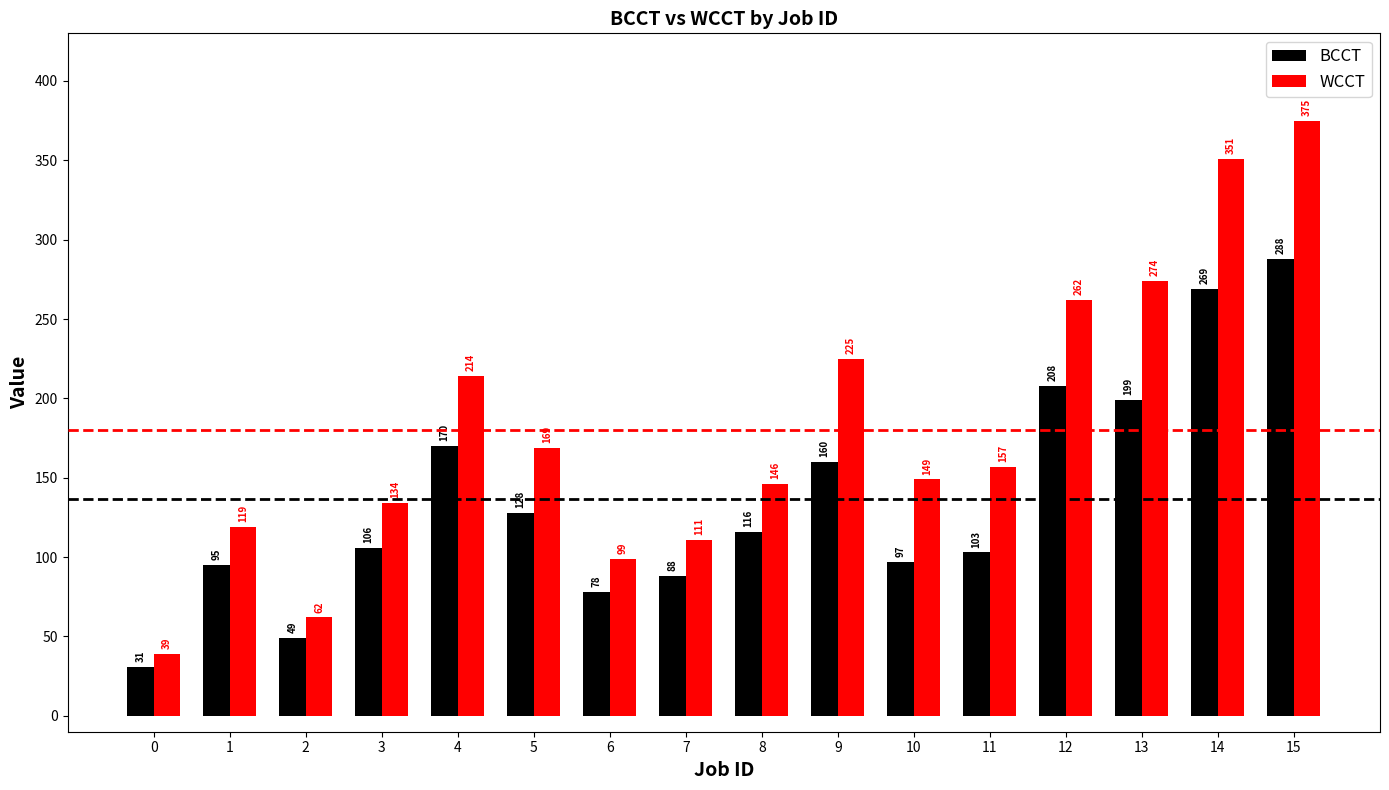

What is the value of the BCCT bar at the 4th from the left?

106